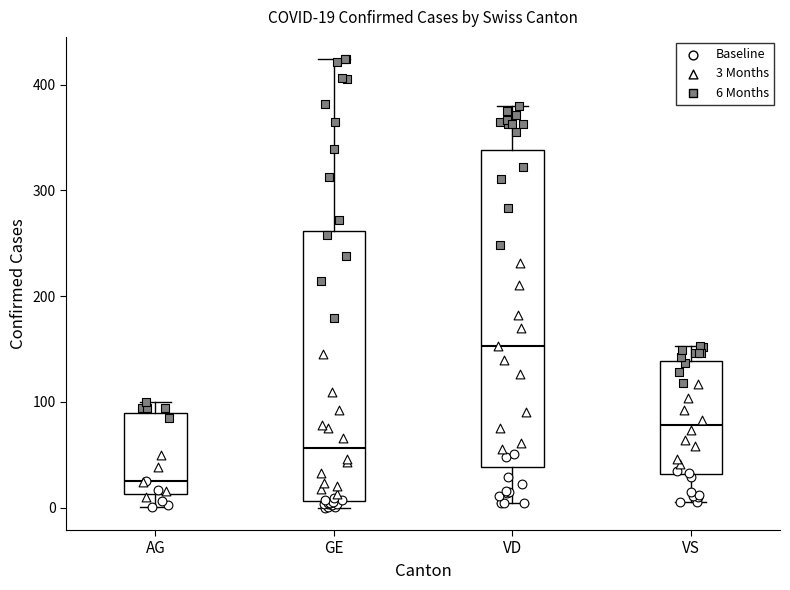

Comparing the boxes themselves (not the whiskers), which one is the tallest?

VD